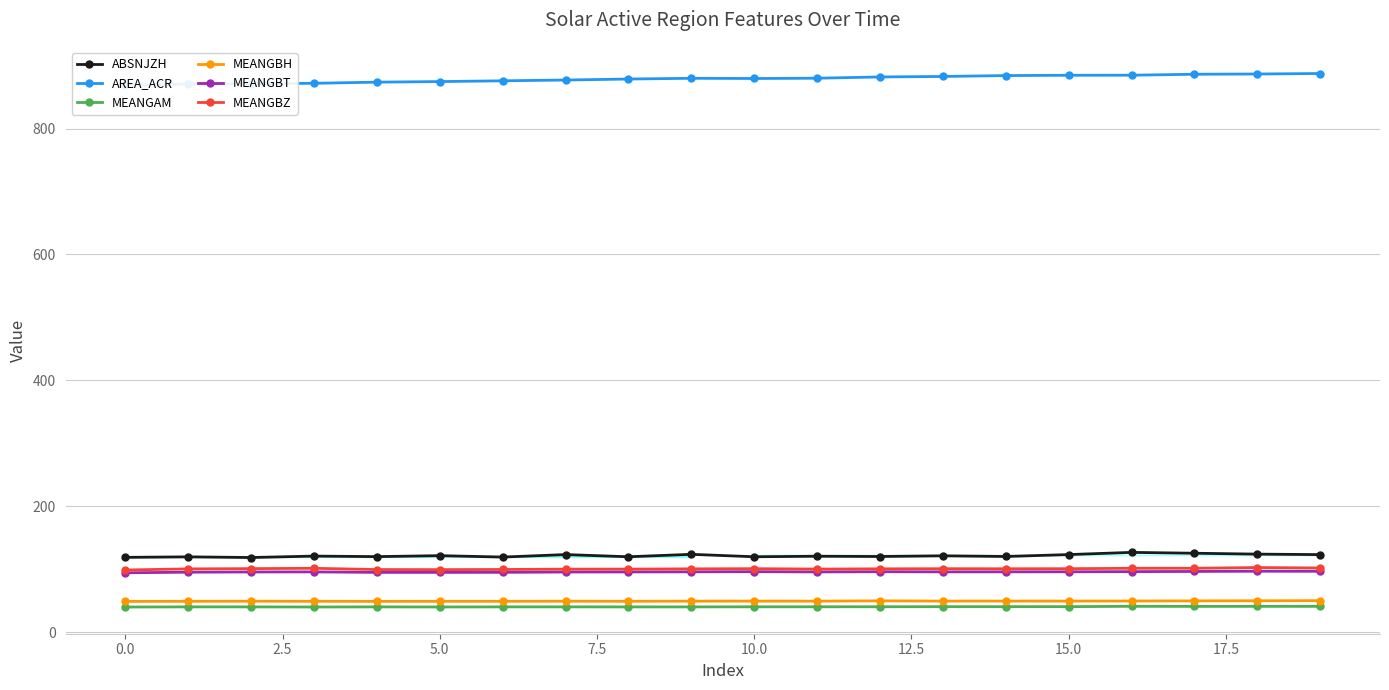

What is the spread (max minus min) of values at 17?

845.6